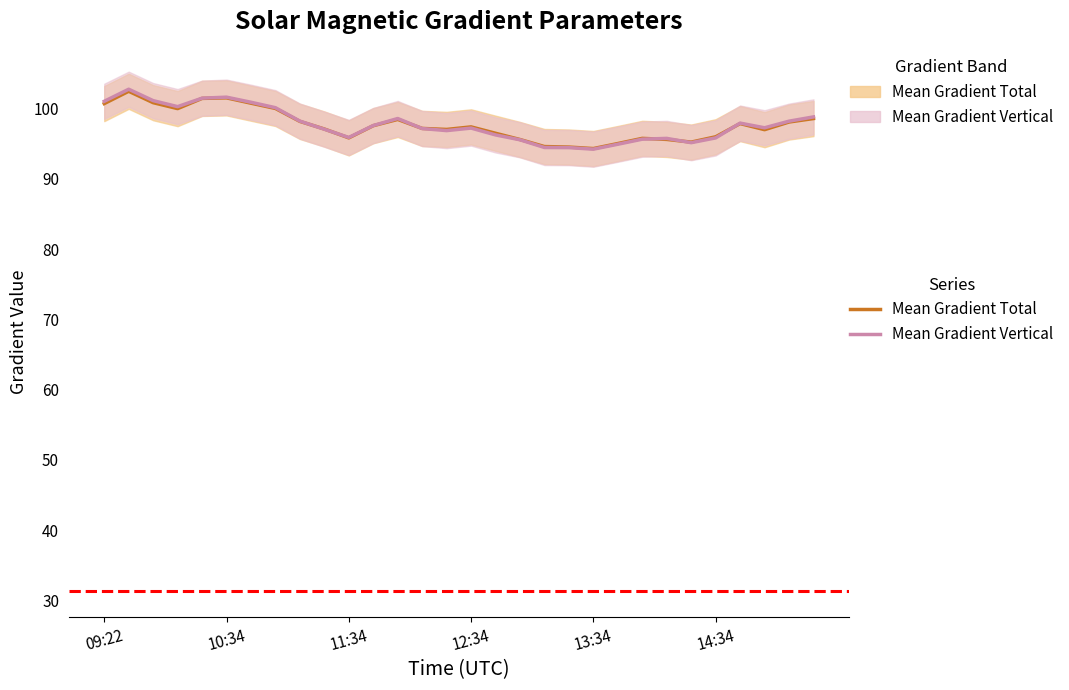

Reading left to right, transcribe all the data shown in this chart.

Mean Gradient Total: 100.7	102.5	100.8	100.0	101.4	101.5	100.8	100.0	98.2	97.1	95.8	97.6	98.5	97.2	97.0	97.4	96.5	95.6	94.6	94.5	94.3	95.0	95.8	95.6	95.2	96.0	97.9	97.0	98.1	98.6
Mean Gradient Vertical: 101.0	102.8	101.1	100.3	101.5	101.6	100.9	100.1	98.2	97.1	95.9	97.6	98.6	97.2	96.9	97.2	96.3	95.6	94.5	94.4	94.2	94.9	95.6	95.8	95.1	95.8	97.9	97.3	98.2	98.8